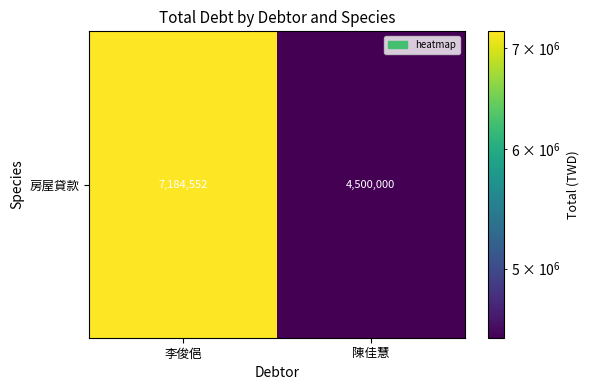

Reading left to right, extract all data points from this chart.

7184552	4500000